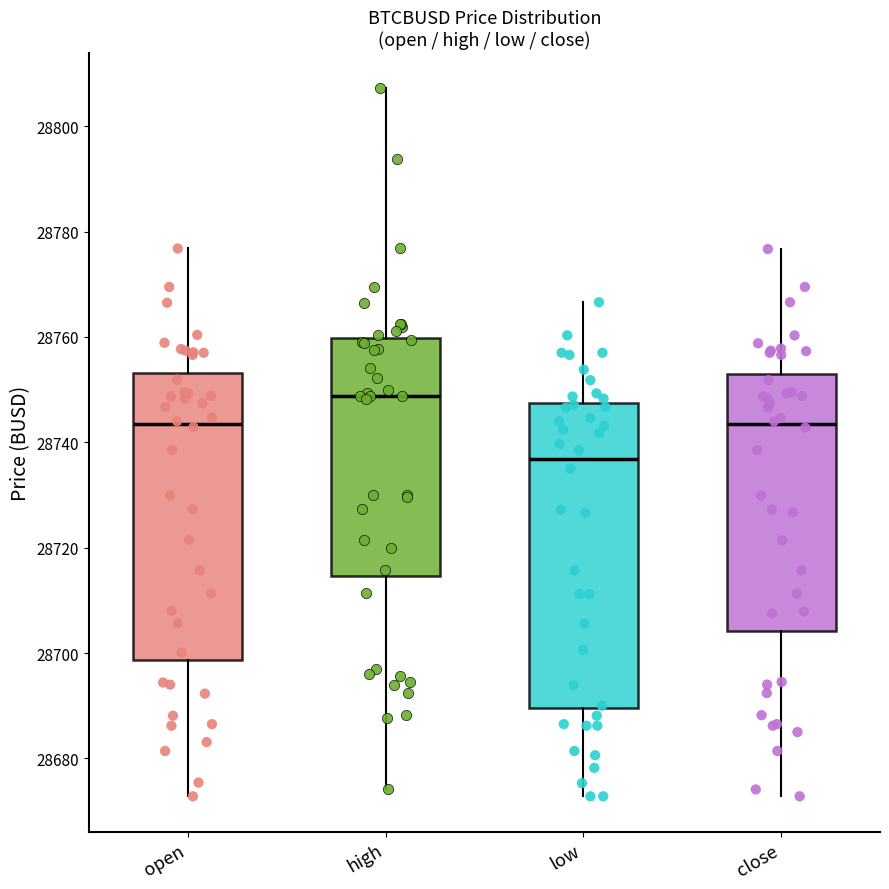

Reading left to right, transcribe this box plot: for each box, give where its median line is, the range the box spans, and where its two whiskers end, as read against the y-axis. The values are not printed on the chart, so give them approximately, as read against the axis.

open: median 28744, box 28698 to 28754, whiskers 28672 to 28776
high: median 28748, box 28714 to 28760, whiskers 28674 to 28808
low: median 28736, box 28690 to 28748, whiskers 28672 to 28766
close: median 28744, box 28704 to 28754, whiskers 28672 to 28776